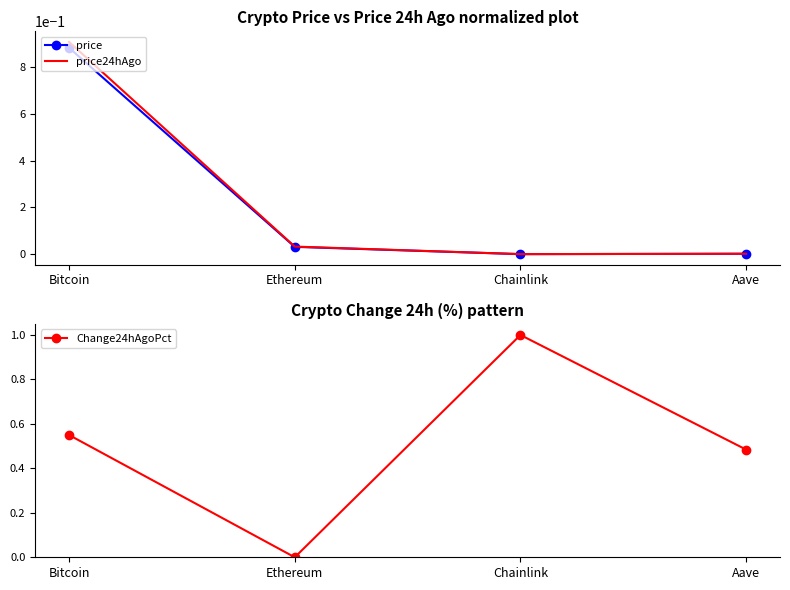

What is the average value of the Change24hAgoPct series?

0.5